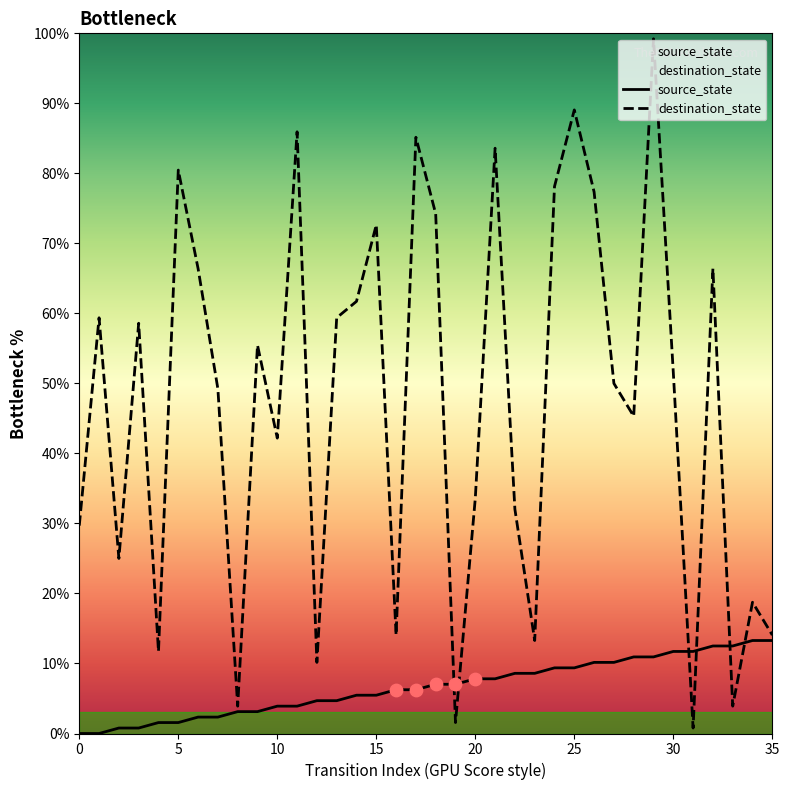

What is the total value across all series at 9?

58.6